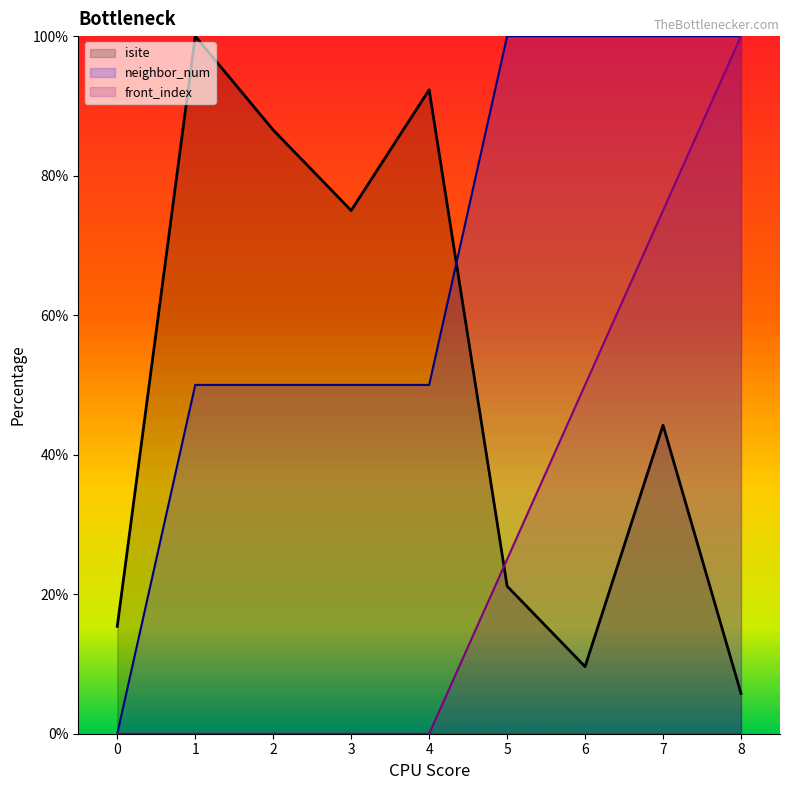

What value does the isite series have at 0?

15.4